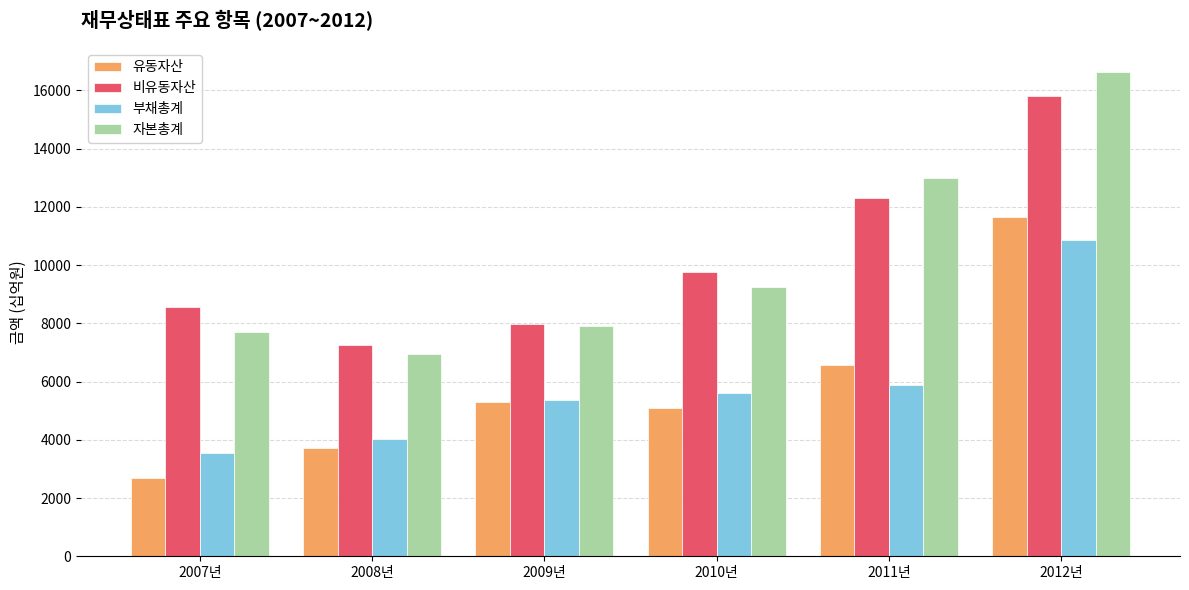

How many data points in 부채총계 are above 5602?

3